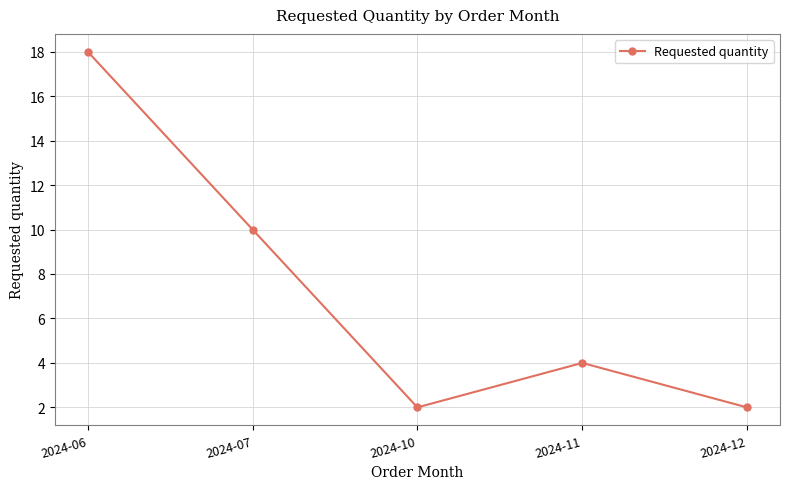

What is the maximum value shown in the chart?

18